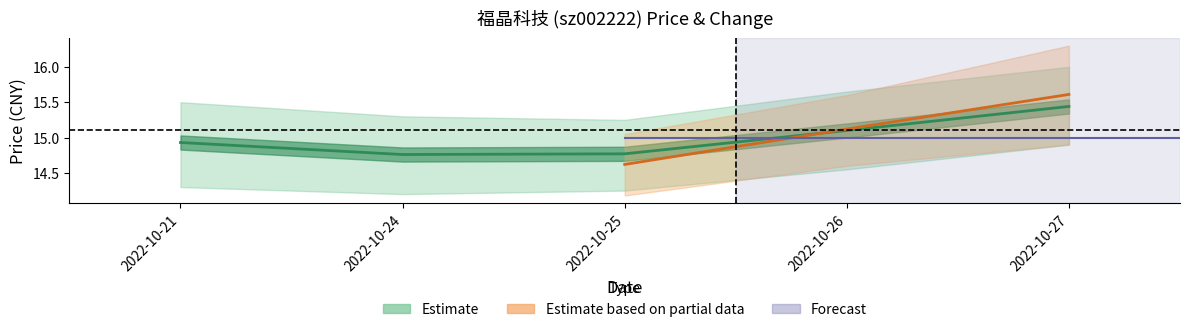

Read the value at 2022-10-26.

15.1